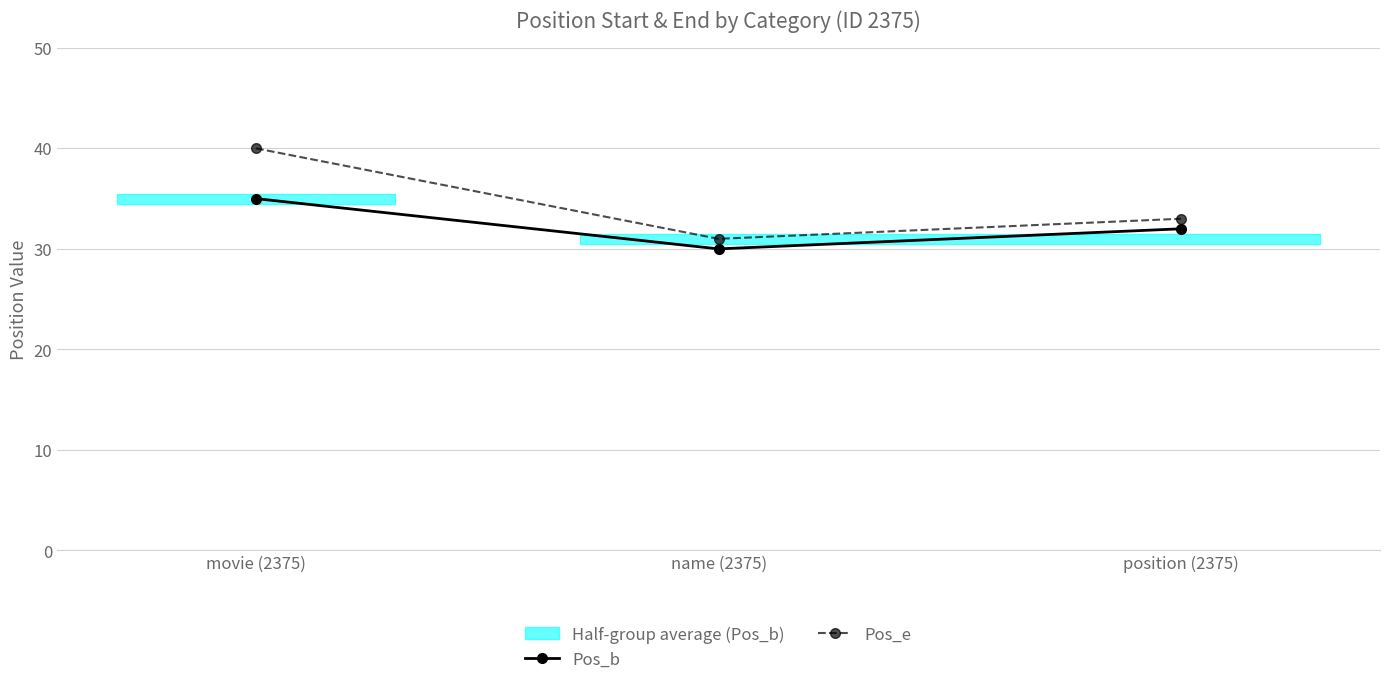

Where is Pos_b nearest to the value 32?

position (2375)